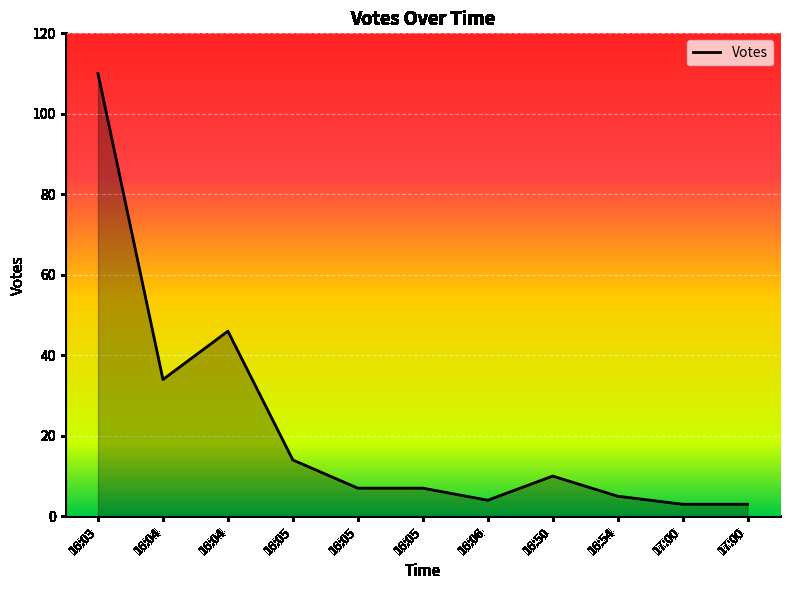

What is the ratio of the value at 16:05 to the value at 16:06?

3.5